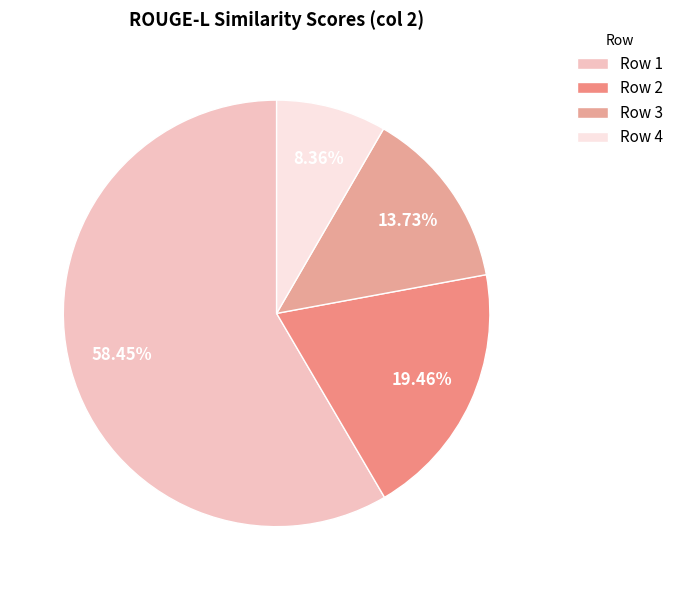

How many slices are in this pie chart?

4